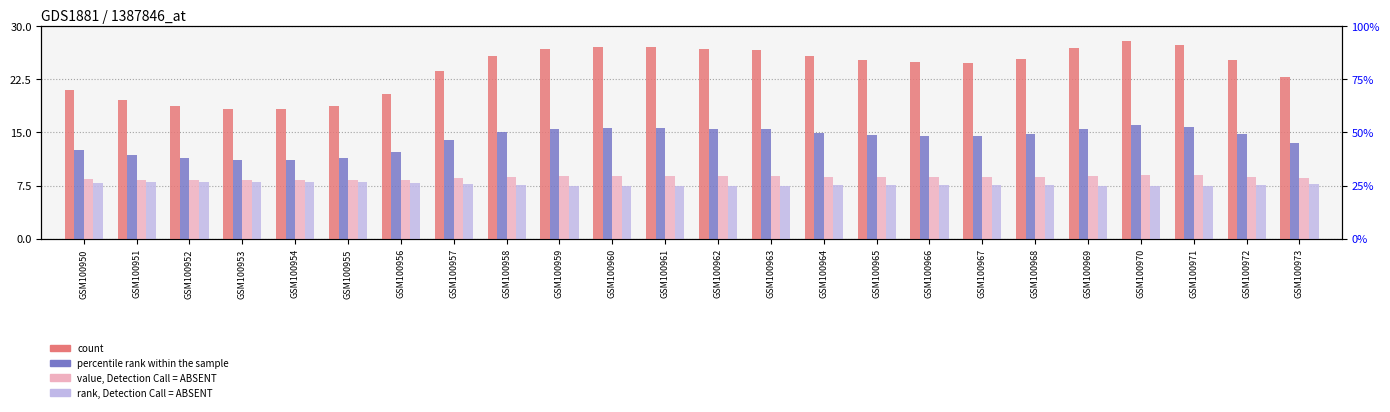

Count the number of categories in the chart.

24